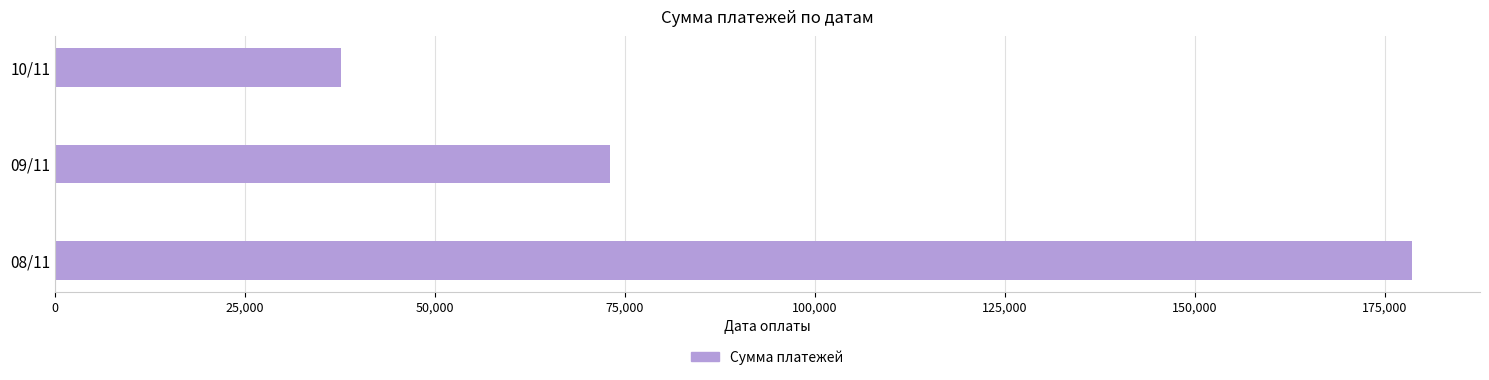

What is the sum of all values?

289142.2